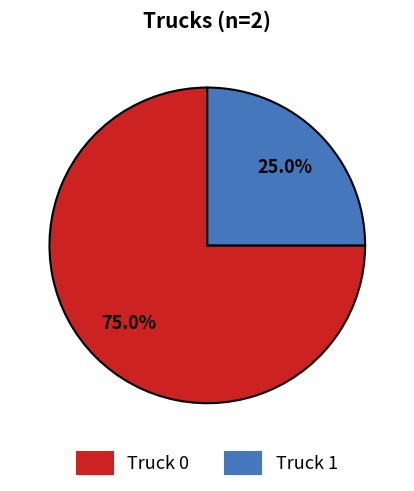

Rank the categories by value from highest to lowest.

Truck 0, Truck 1